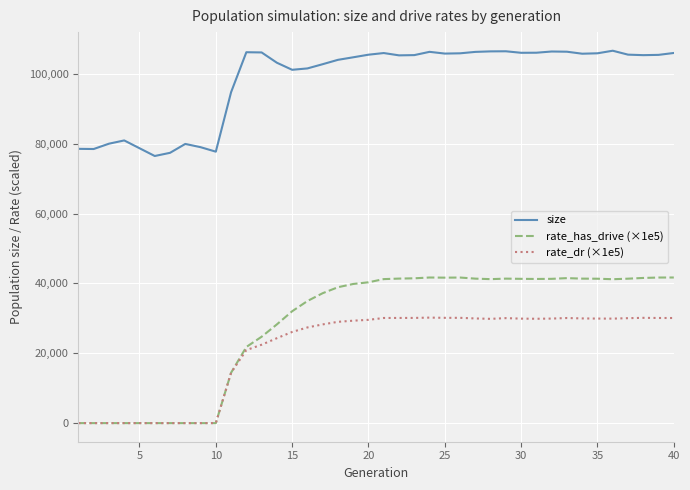

Which series has the widest spread of values?

rate_has_drive (×1e5)